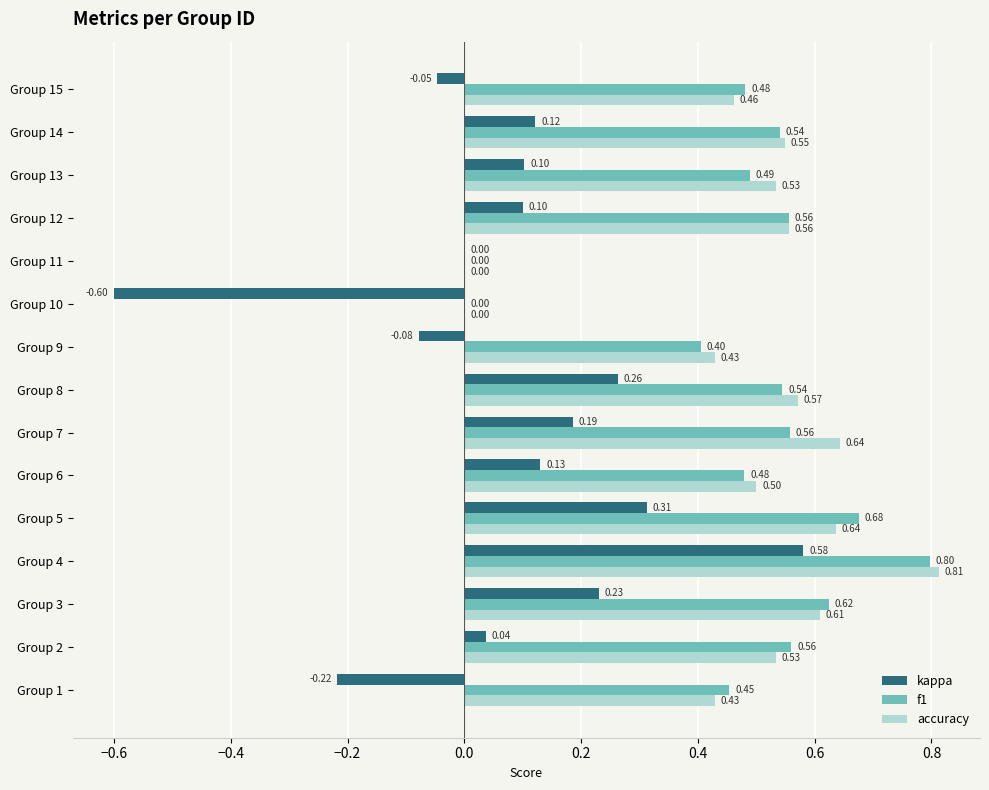

What is the sum of all kappa values?

1.1